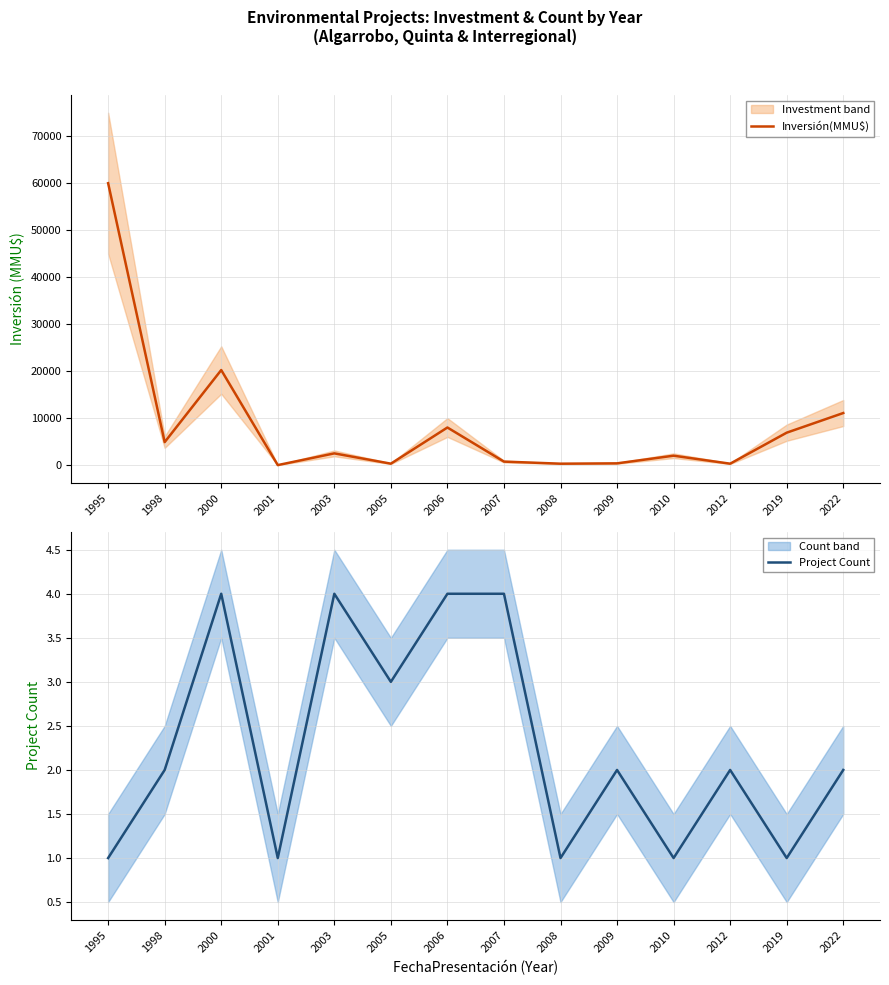

Reading left to right, list all the values displayed in this chart.

Inversión(MMU$): 60000	4890	20230	0	2495	304	8000	744	300	372	2000	300	6900	11080
Project Count: 1	2	4	1	4	3	4	4	1	2	1	2	1	2